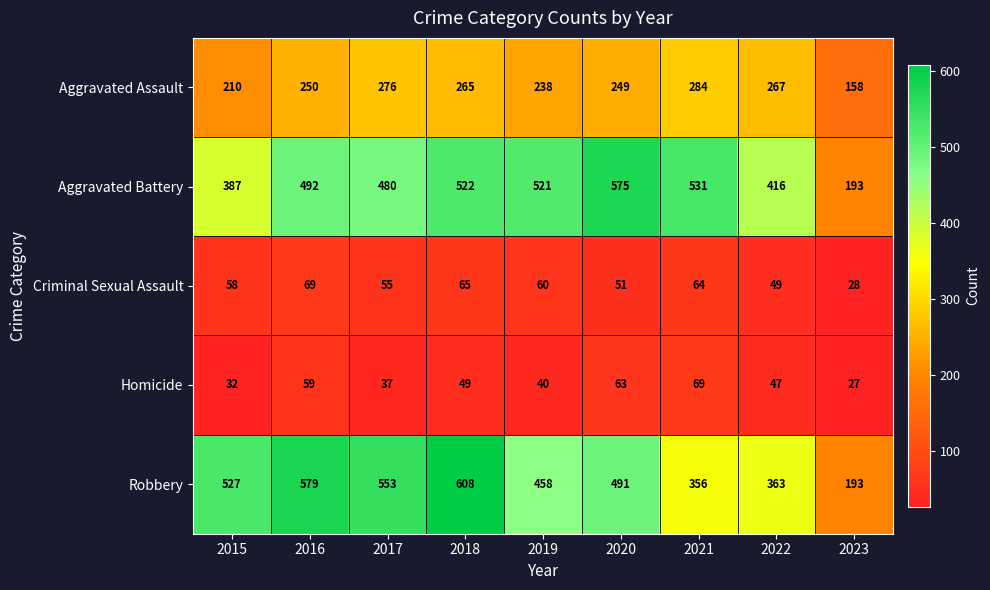

How many series are shown in this chart?

5